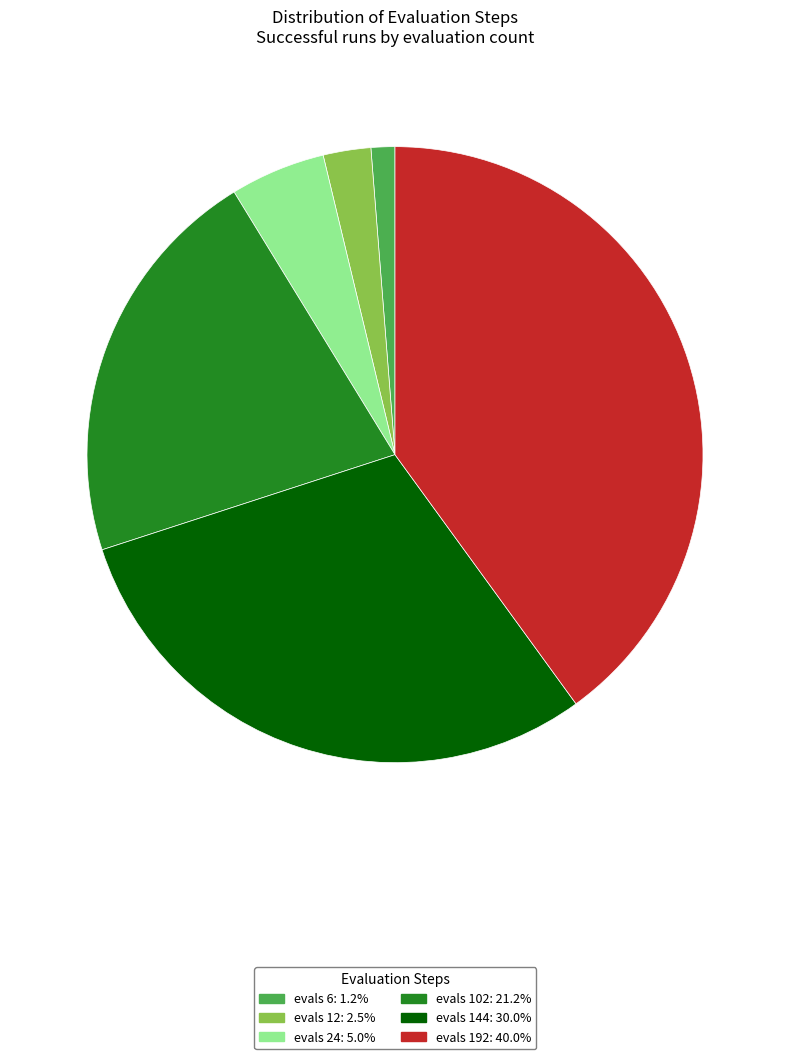

Is evals 12 the majority of the pie?

No